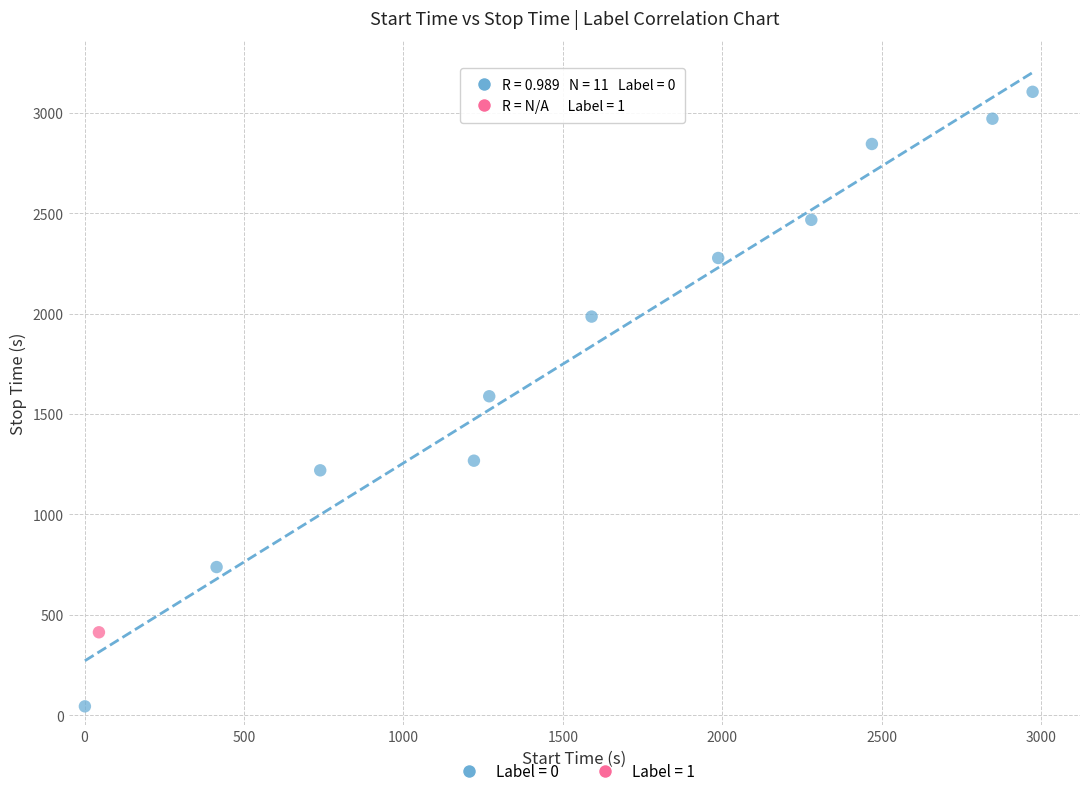

Which series contains the highest Y value?

Label = 0